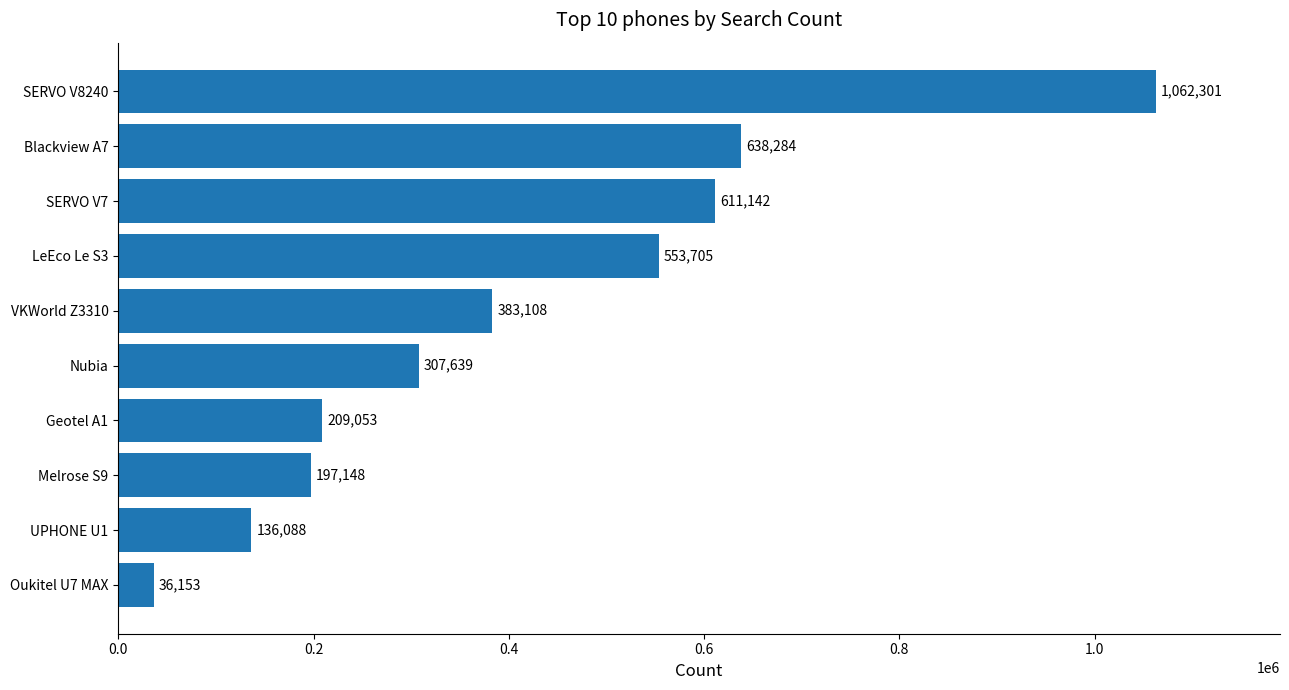

What is the average value?

413462